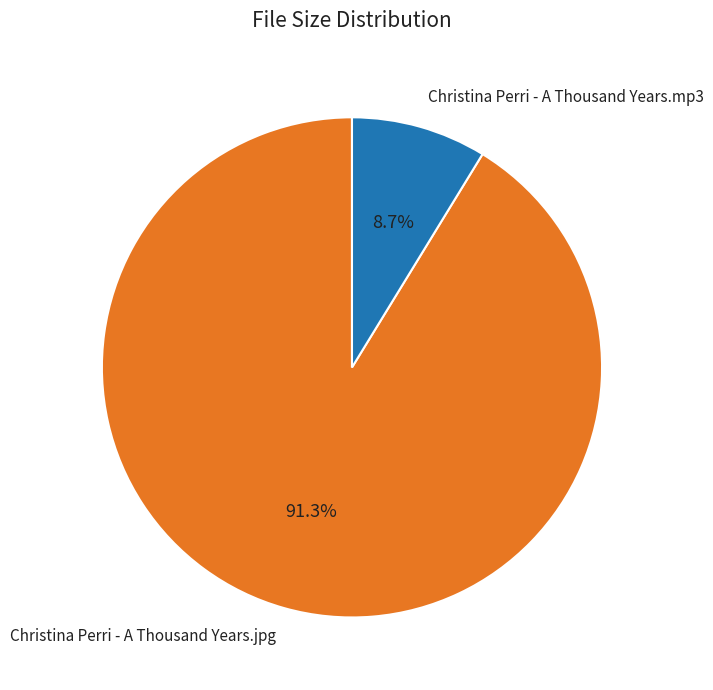

What percentage do Christina Perri - A Thousand Years.jpg and Christina Perri - A Thousand Years.mp3 together represent?

100.0%